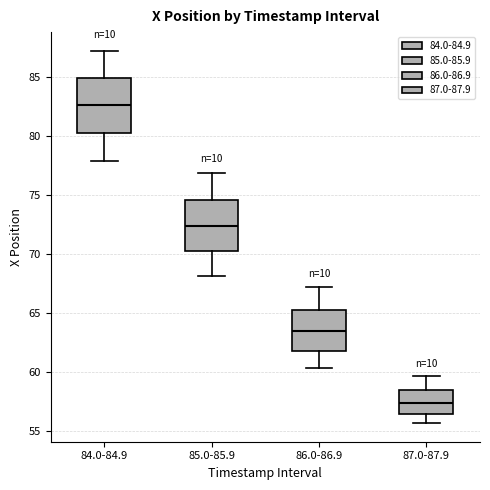

Which box's median line is the highest?

84.0-84.9